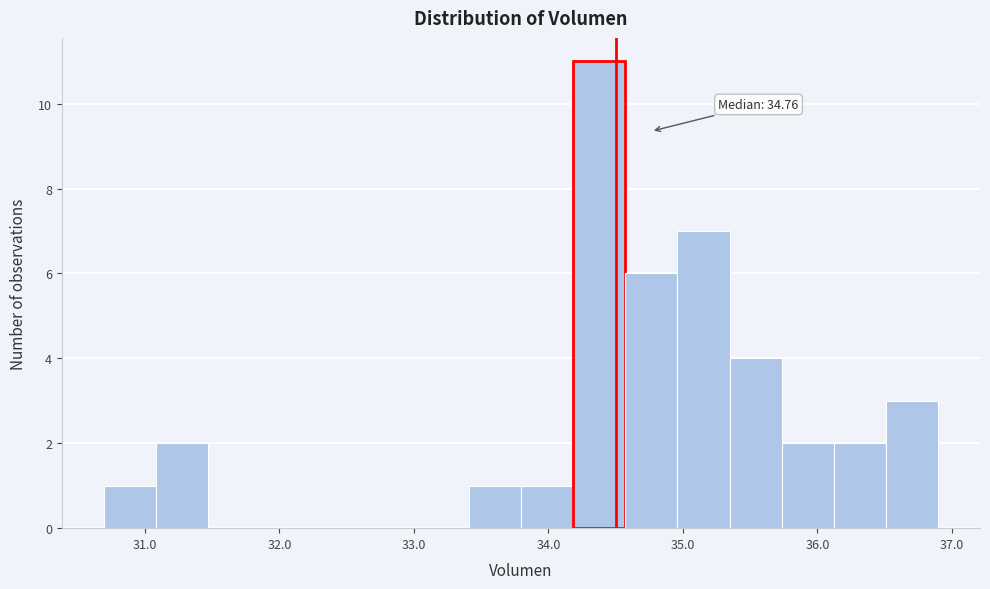

Read against the x-axis, roughly where is the centre of the tallest bar?

34.4